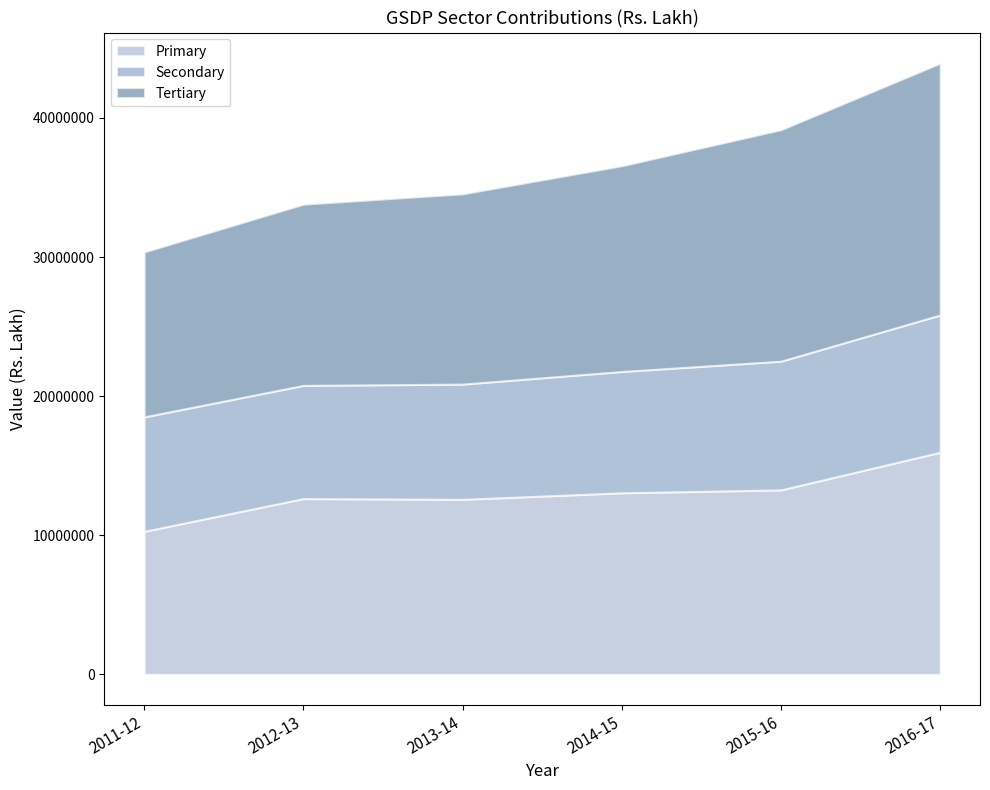

List the labels in order of Secondary value, smallest first.

2012-13, 2011-12, 2013-14, 2014-15, 2015-16, 2016-17